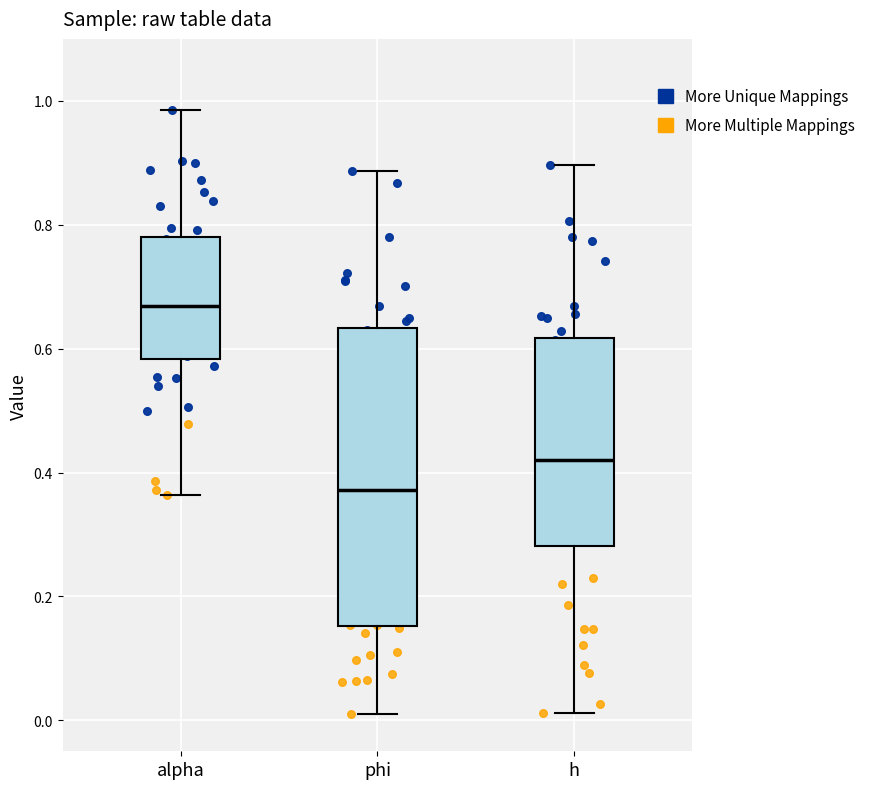

Reading left to right, read every box against the y-axis: the position of its median line, the range the box covers, and the ends of its whiskers. The values are not printed on the chart, so give them approximately, as read against the axis.

alpha: median 0.66, box 0.58 to 0.78, whiskers 0.36 to 0.98
phi: median 0.38, box 0.16 to 0.64, whiskers 0.00 to 0.88
h: median 0.42, box 0.28 to 0.62, whiskers 0.02 to 0.90